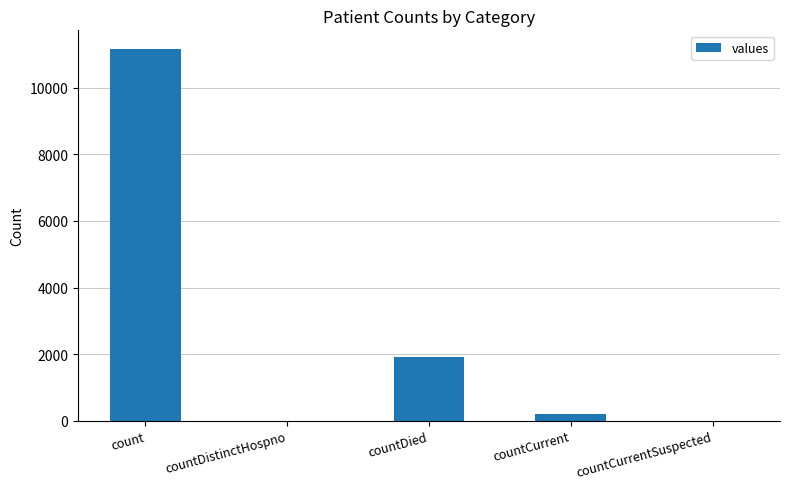

What is the sum of all values?

13280